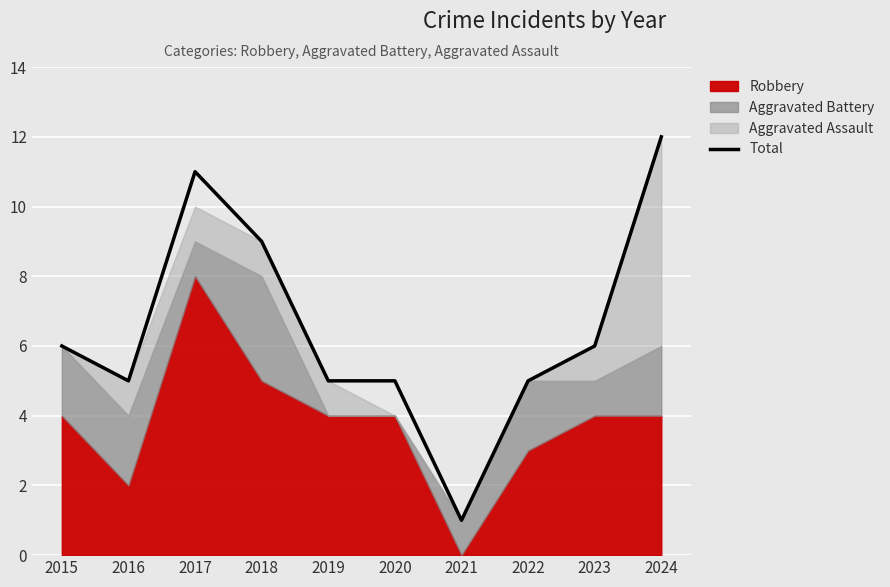

Reading left to right, what are all the values shown in this chart?

2015=6	2016=5	2017=11	2018=9	2019=5	2020=5	2021=1	2022=5	2023=6	2024=12